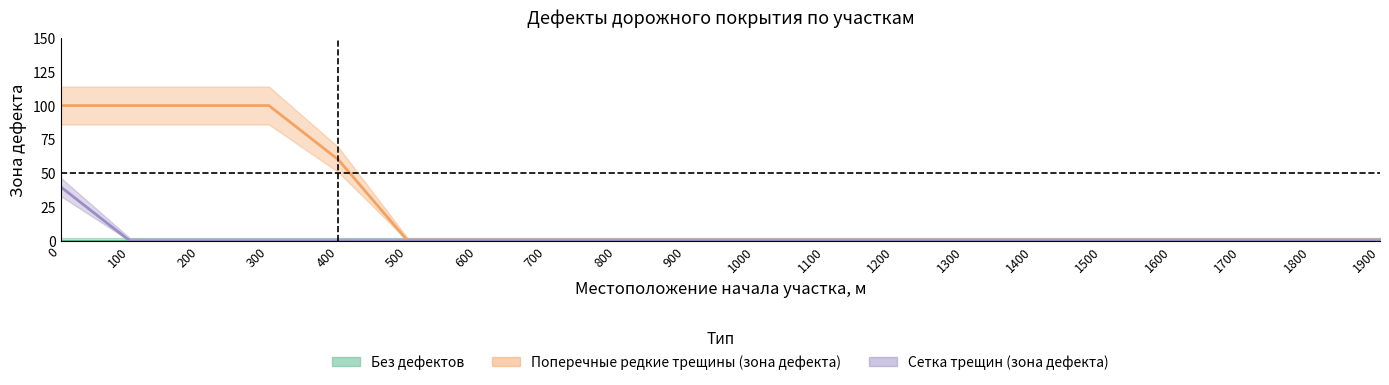

True or false: Поперечные редкие трещины (зона дефекта) and Сетка трещин (зона дефекта) cross at least once.

False